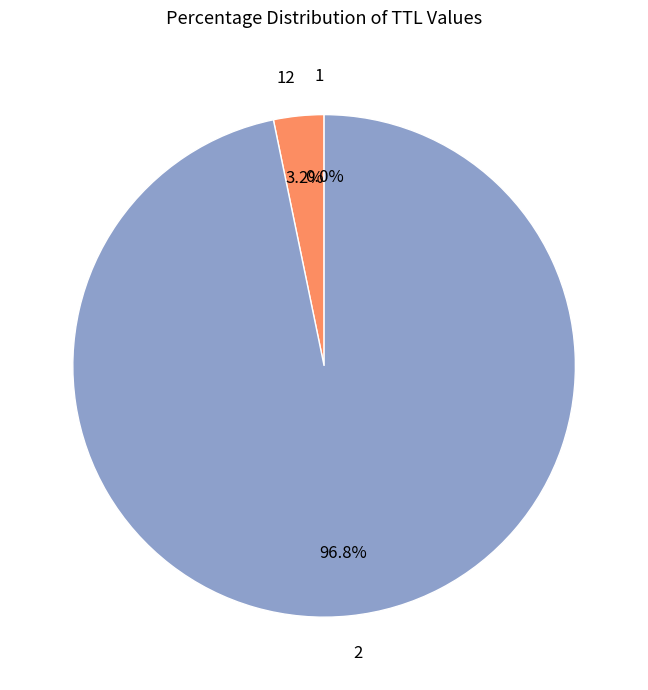

Is 2 the majority of the pie?

Yes